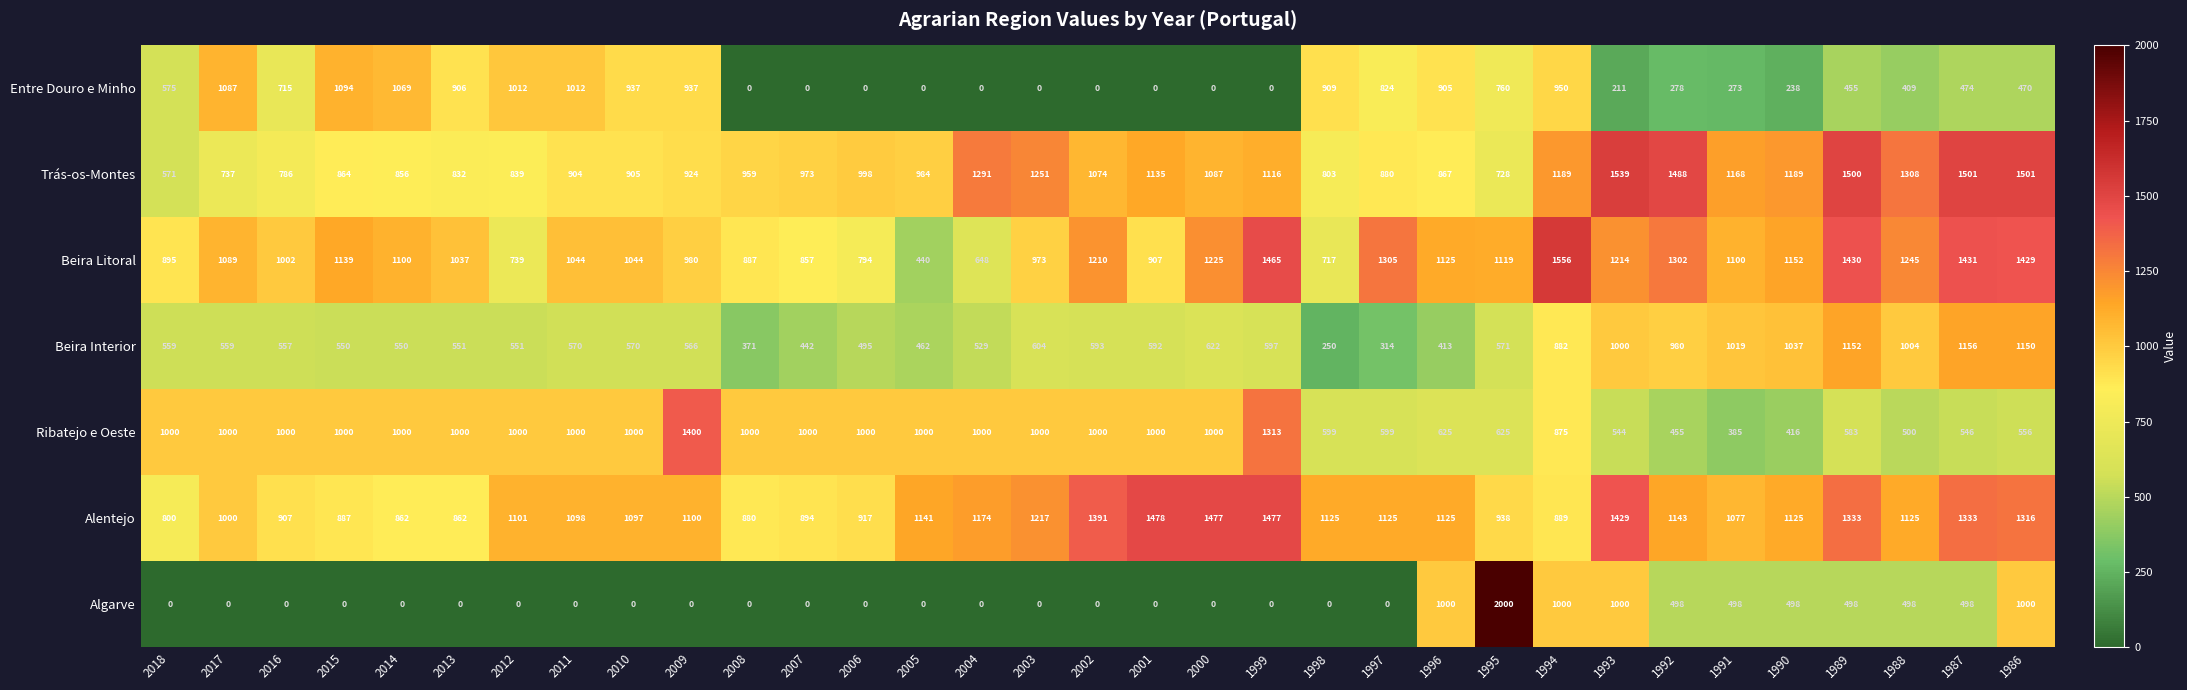

At how many categories does at least one series exceed 565?

33